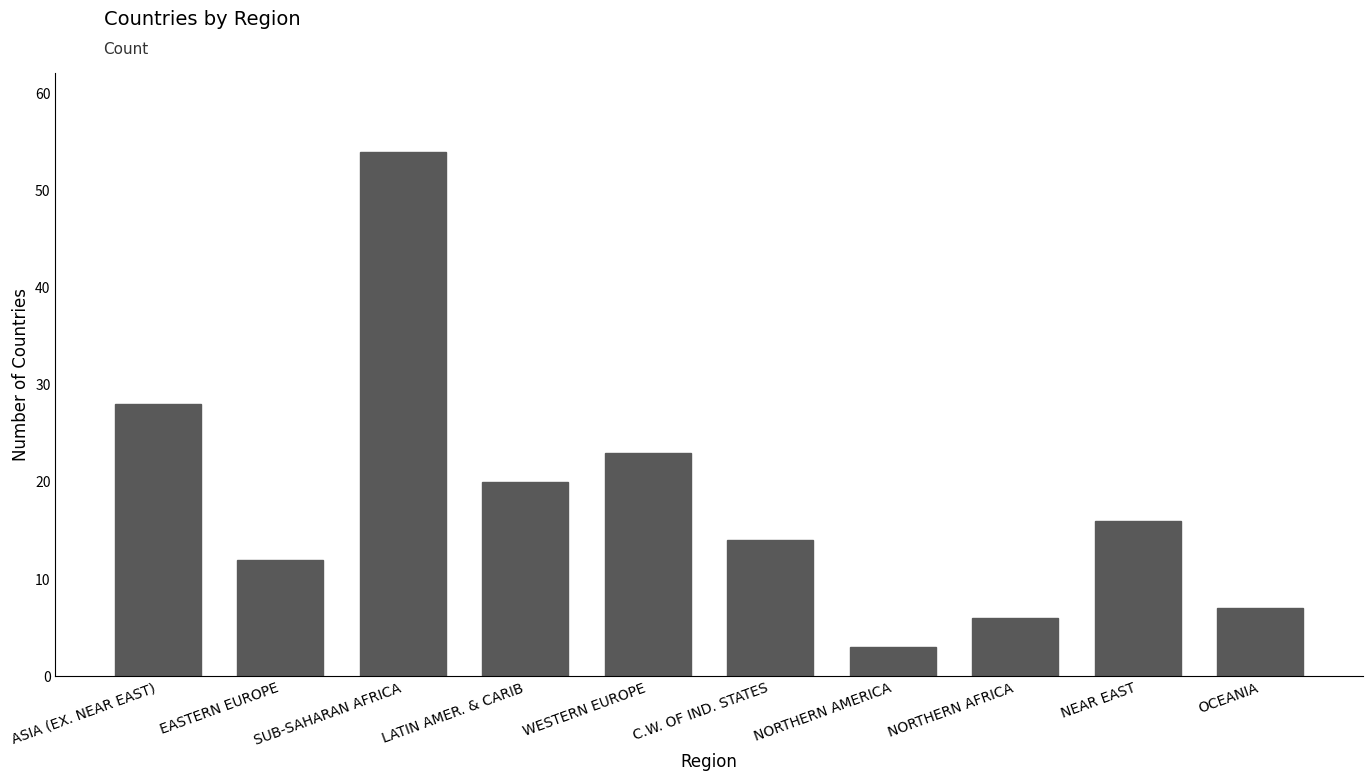

Where is the data nearest to the value 28?

ASIA (EX. NEAR EAST)